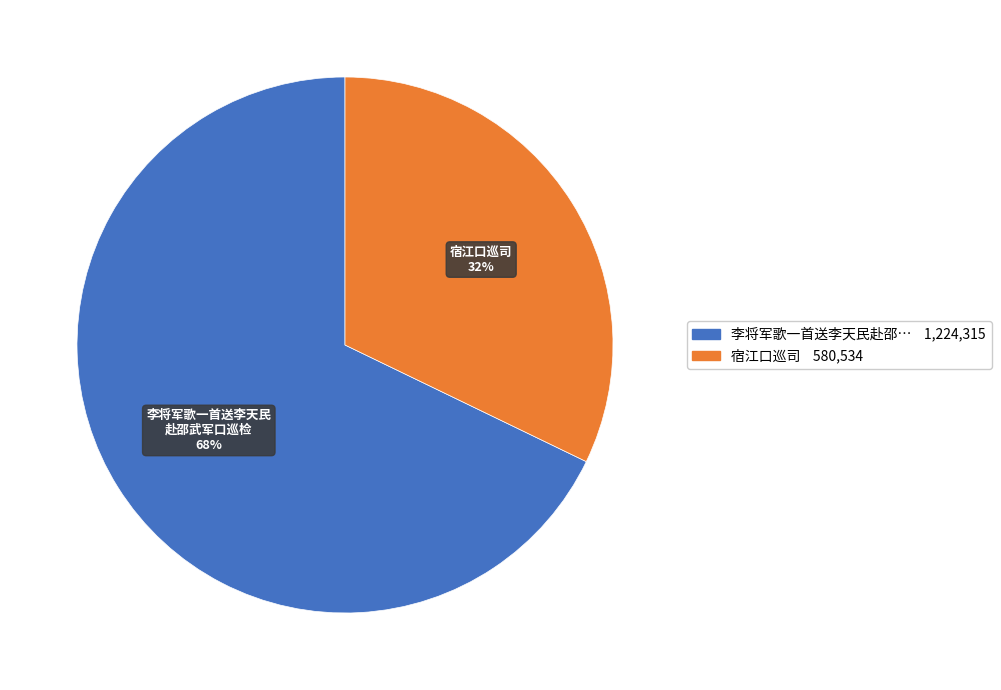

Does any single category account for the majority?

Yes